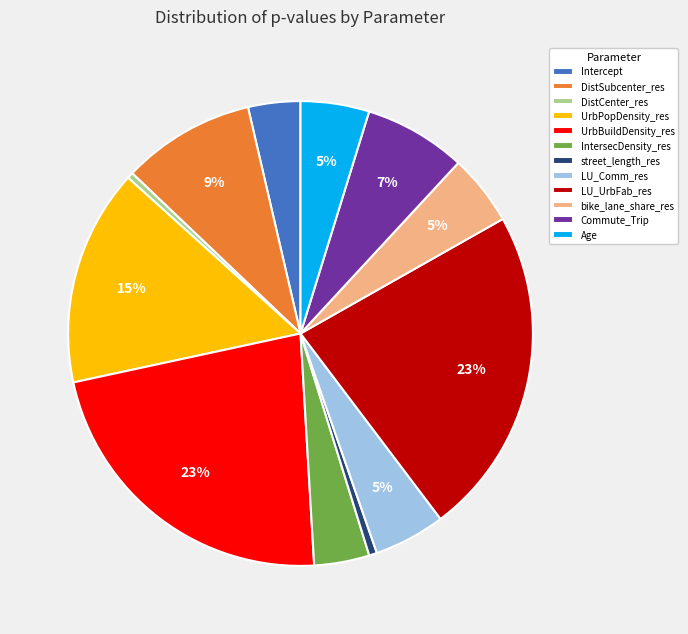

The DistCenter_res slice represents 0% of the pie. True or false?

True